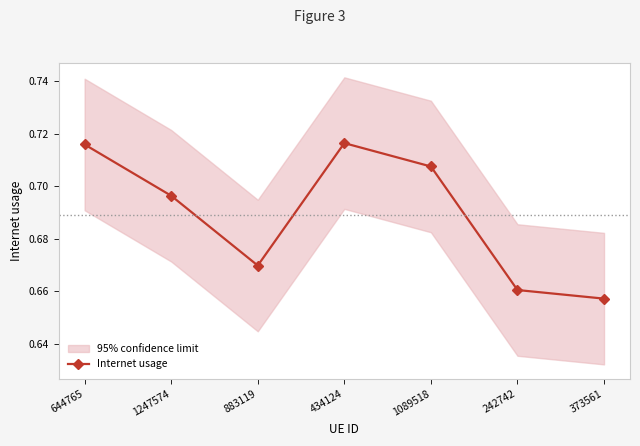

At which category does the chart reach its peak across all series?

434124